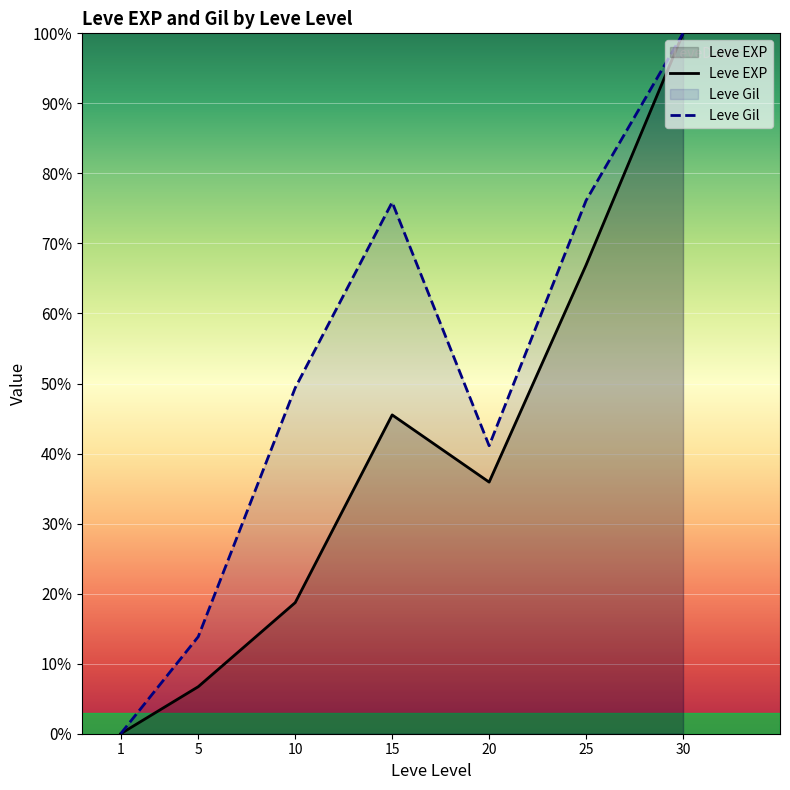

Which label corresponds to the largest value in the chart?

30